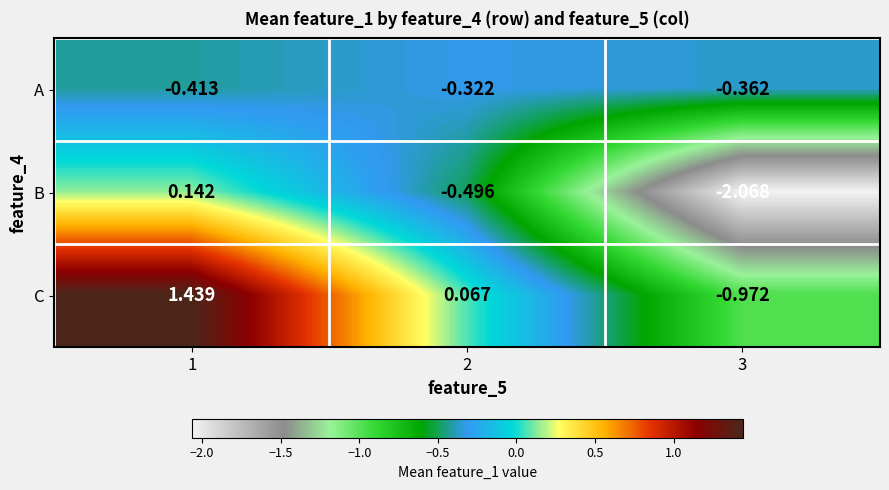

Which series has the largest total across all categories?

C